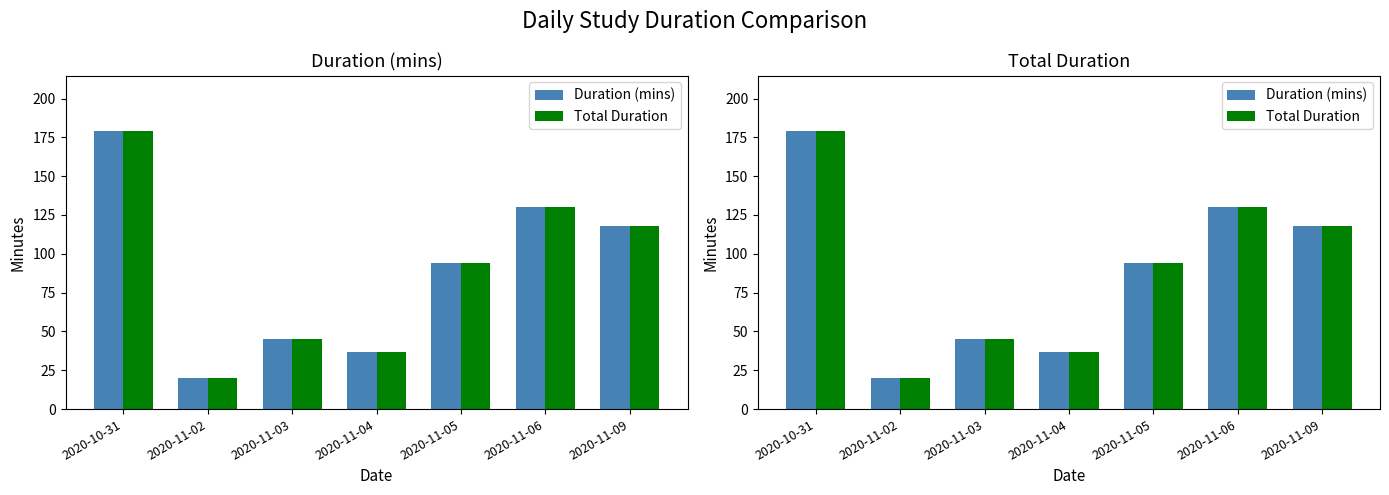

Reading left to right, extract all data points from this chart.

Duration (mins): 179	20	45	37	94	130	118
Total Duration: 179	20	45	37	94	130	118